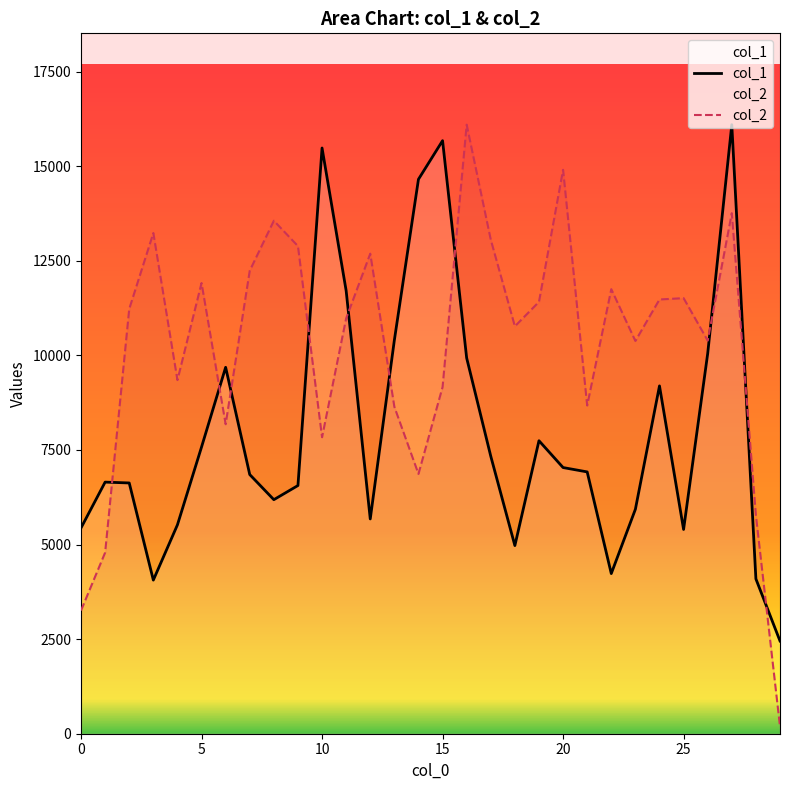

What is the minimum value shown in the chart?

191.8